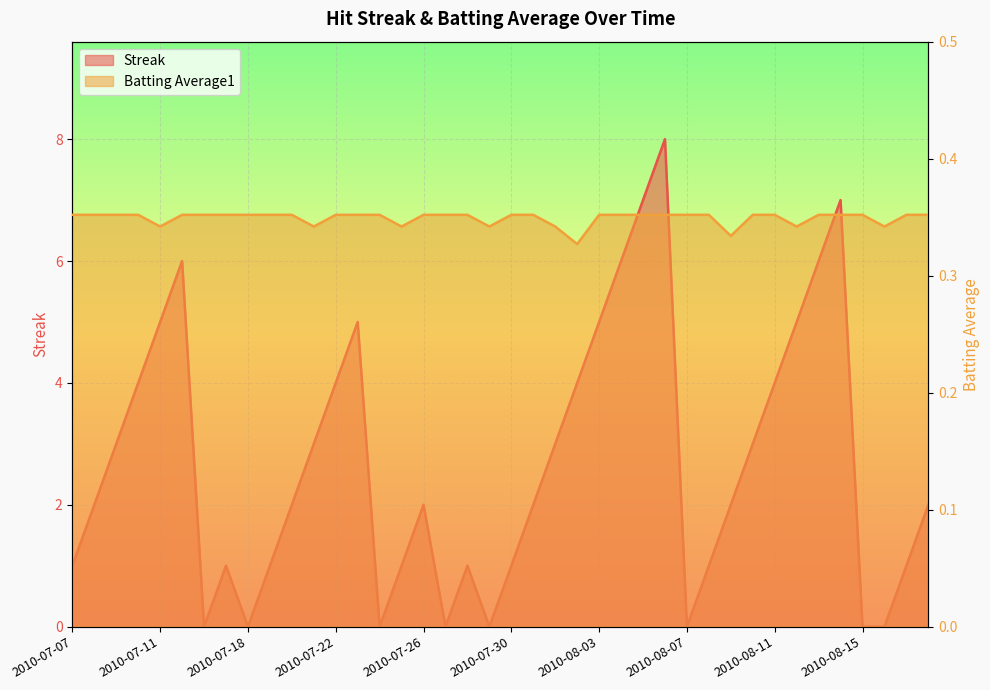

Which series has the largest total across all categories?

Streak